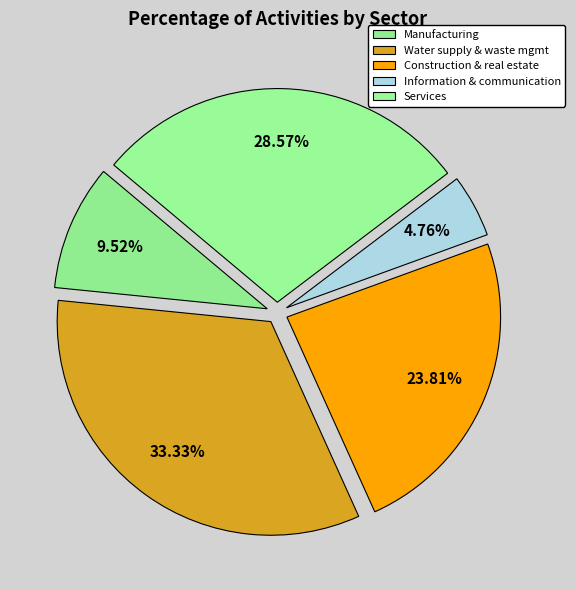

How many segments does this pie chart have?

5